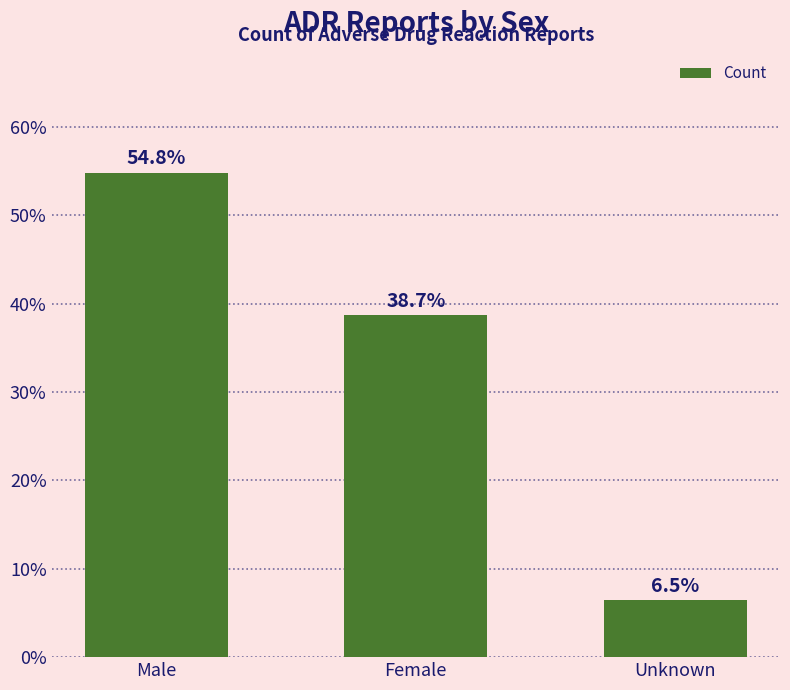

Where is the data nearest to the value 30?

Female